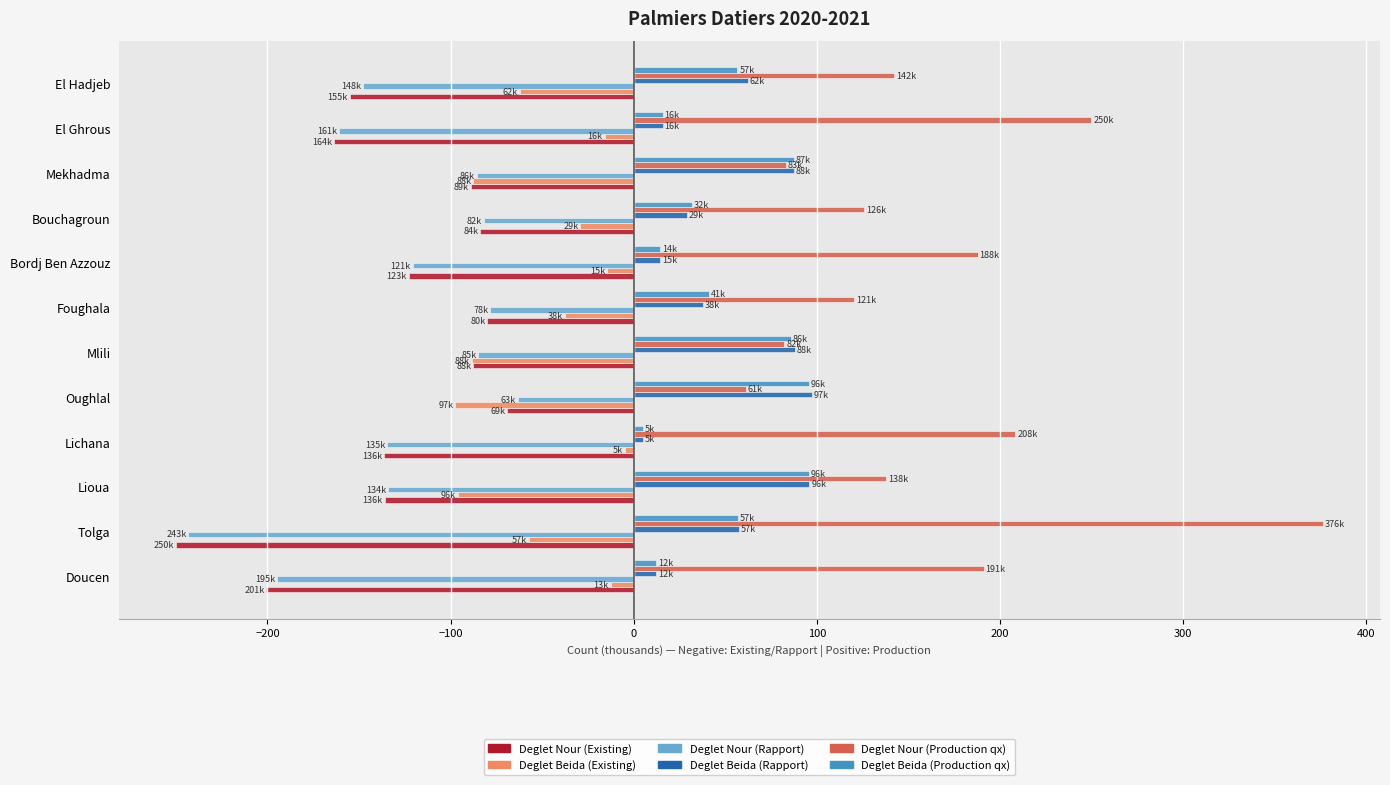

Read the Deglet Beida (Rapport) value at Tolga.

57.3